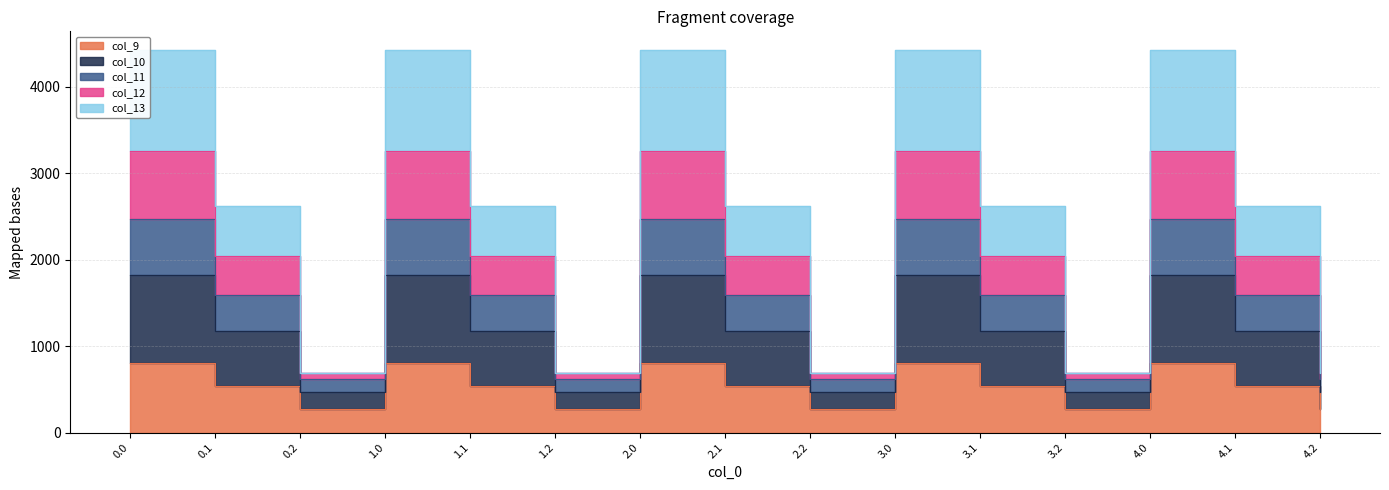

Which series changed the most between 0.0 and 2.1?

col_10